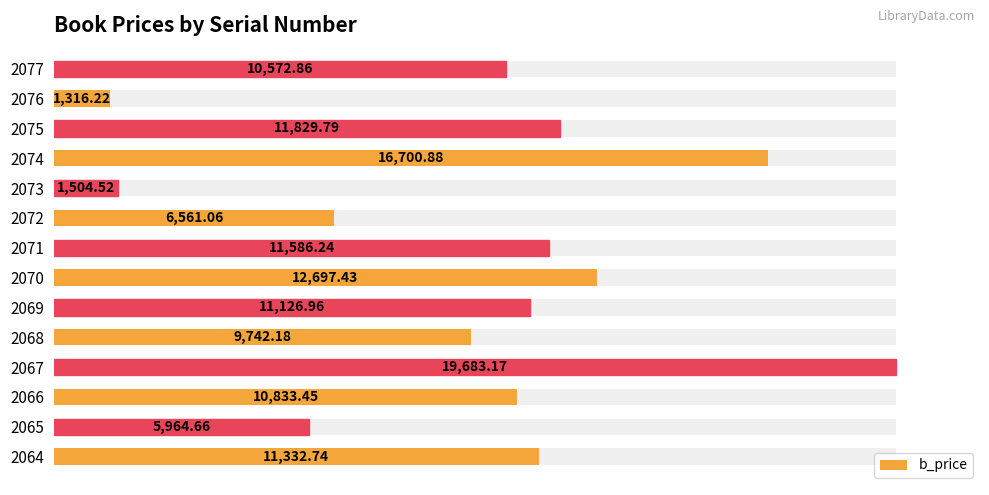

What is the greatest value displayed?

19683.2